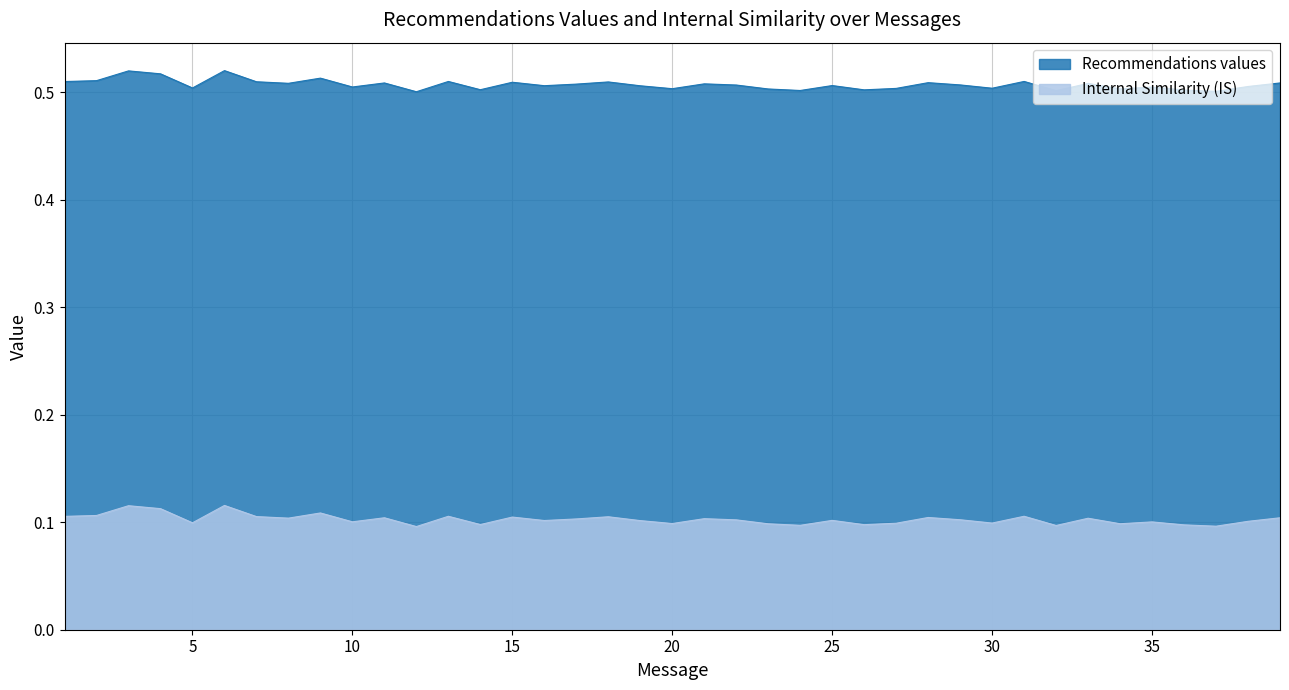

At which label is Internal Similarity (IS) closest to 0?

12